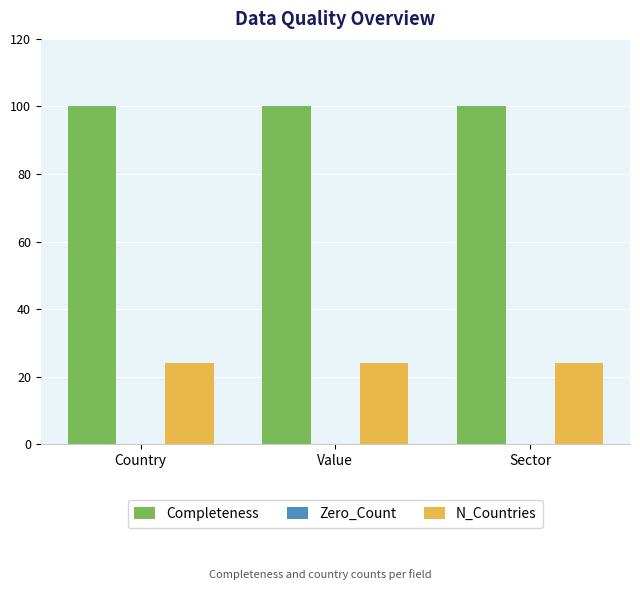

What is the value of the N_Countries bar at the 3rd from the left?

24